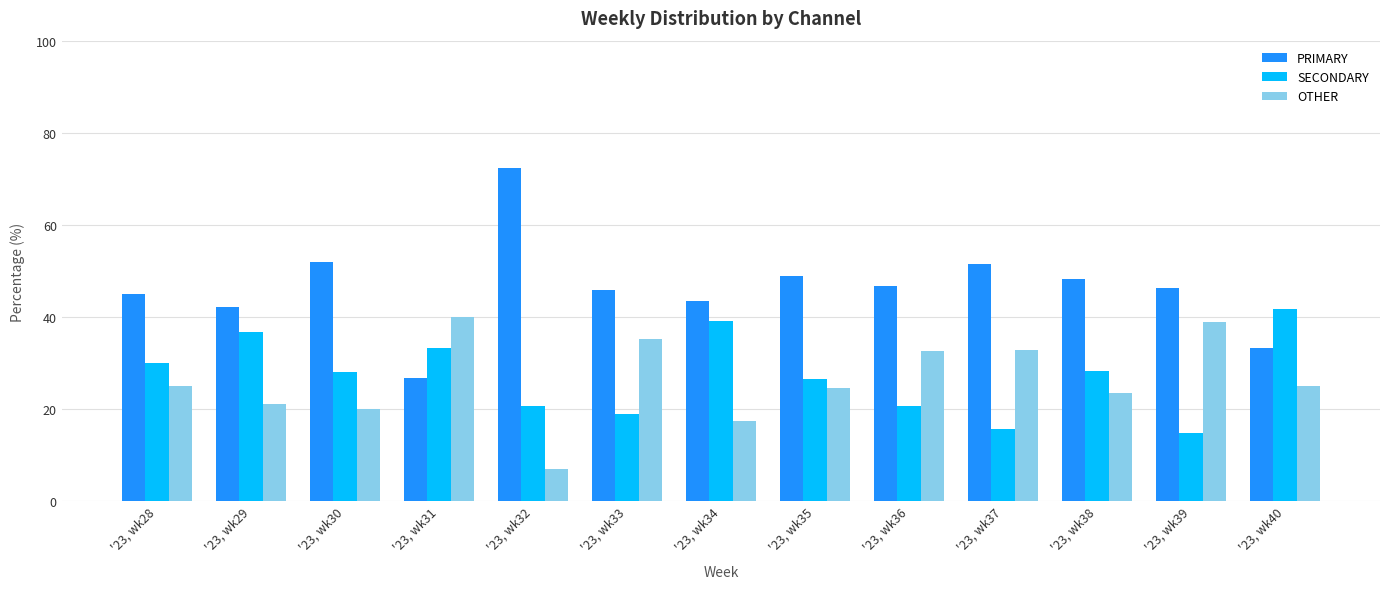

True or false: OTHER has a value of 17.4 at '23, wk34.

True